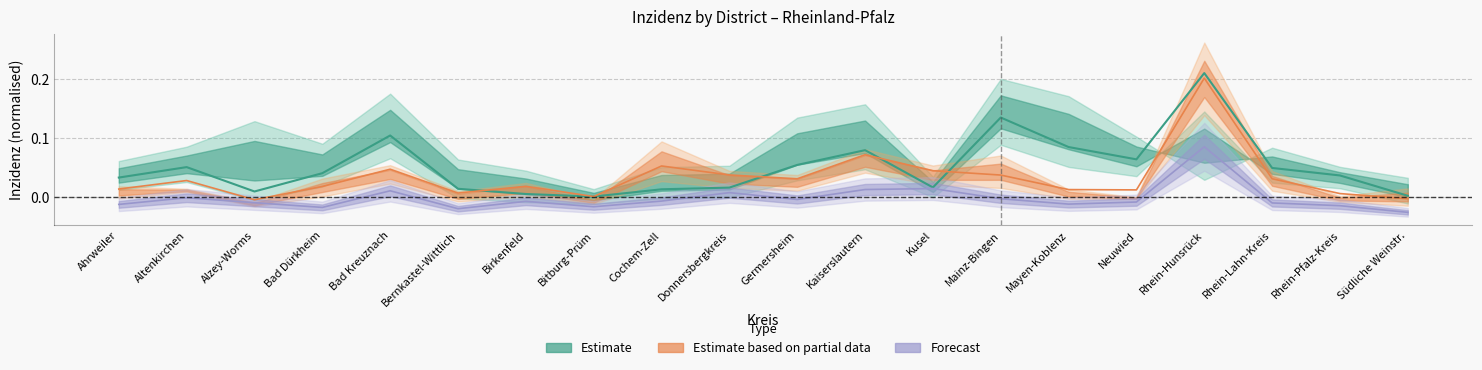

How many distinct data groups are displayed?

3